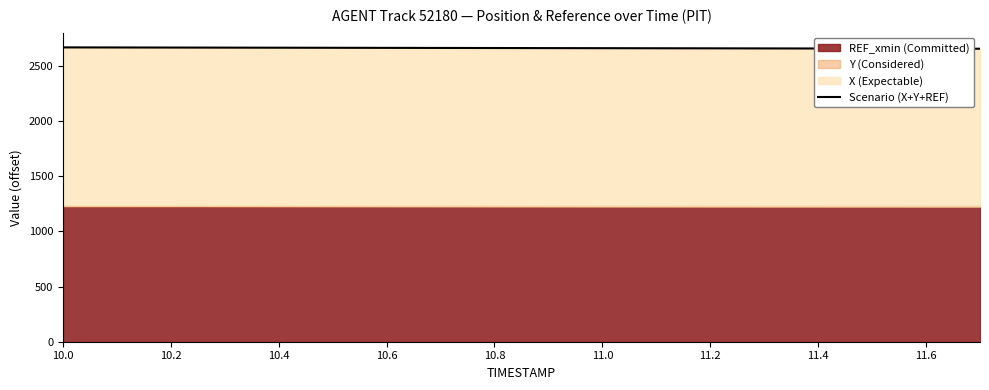

At which label does the data first exceed 2660?

10.0